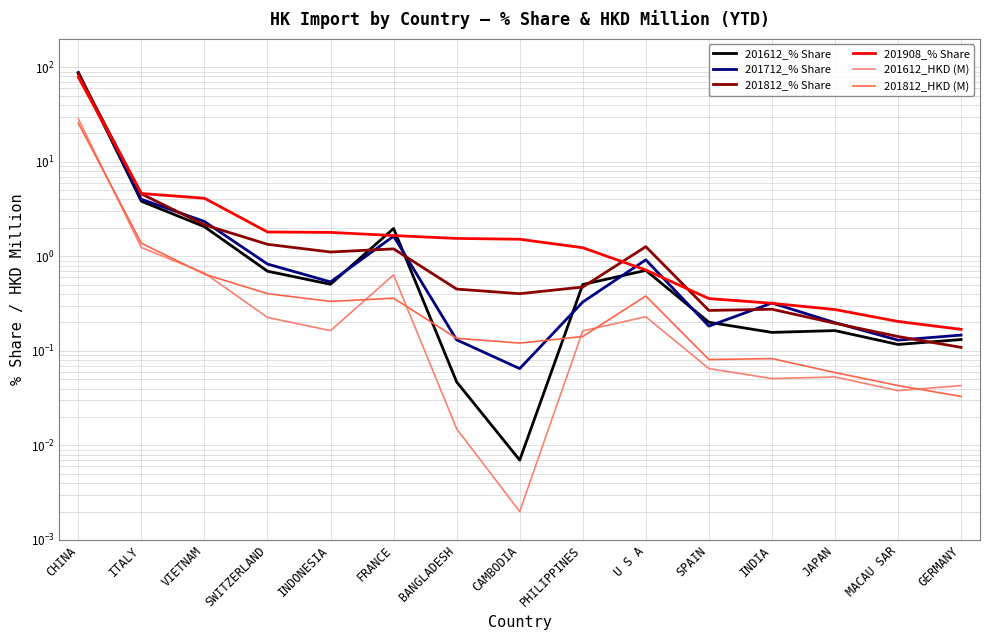

Reading left to right, list all the values displayed in this chart.

201612_% Share: 88.1	3.8	2.1	0.7	0.5	2.0	0.0	0.0	0.5	0.7	0.2	0.2	0.2	0.1	0.1
201712_% Share: 87.5	4.0	2.3	0.8	0.5	1.6	0.1	0.1	0.3	0.9	0.2	0.3	0.2	0.1	0.1
201812_% Share: 85.4	4.6	2.2	1.3	1.1	1.2	0.5	0.4	0.5	1.3	0.3	0.3	0.2	0.1	0.1
201908_% Share: 78.8	4.6	4.1	1.8	1.8	1.7	1.5	1.5	1.2	0.7	0.4	0.3	0.3	0.2	0.2
201612_HKD (M): 28.5	1.2	0.7	0.2	0.2	0.6	0.0	0.0	0.2	0.2	0.1	0.1	0.1	0.0	0.0
201812_HKD (M): 25.7	1.4	0.6	0.4	0.3	0.4	0.1	0.1	0.1	0.4	0.1	0.1	0.1	0.0	0.0